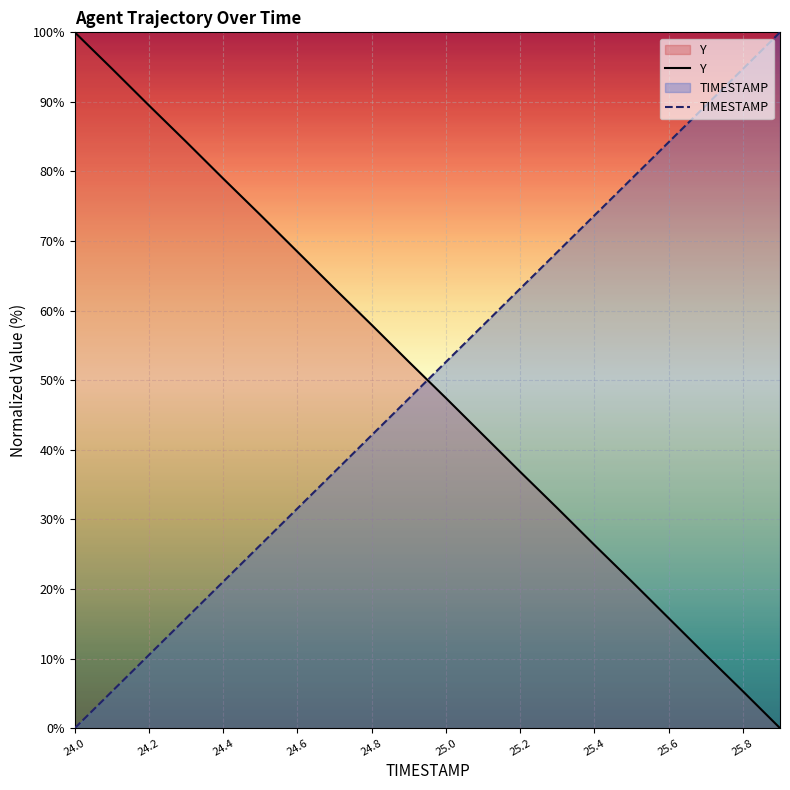

What is the sum of the Y values at 25.8 and 24.4?

84.3